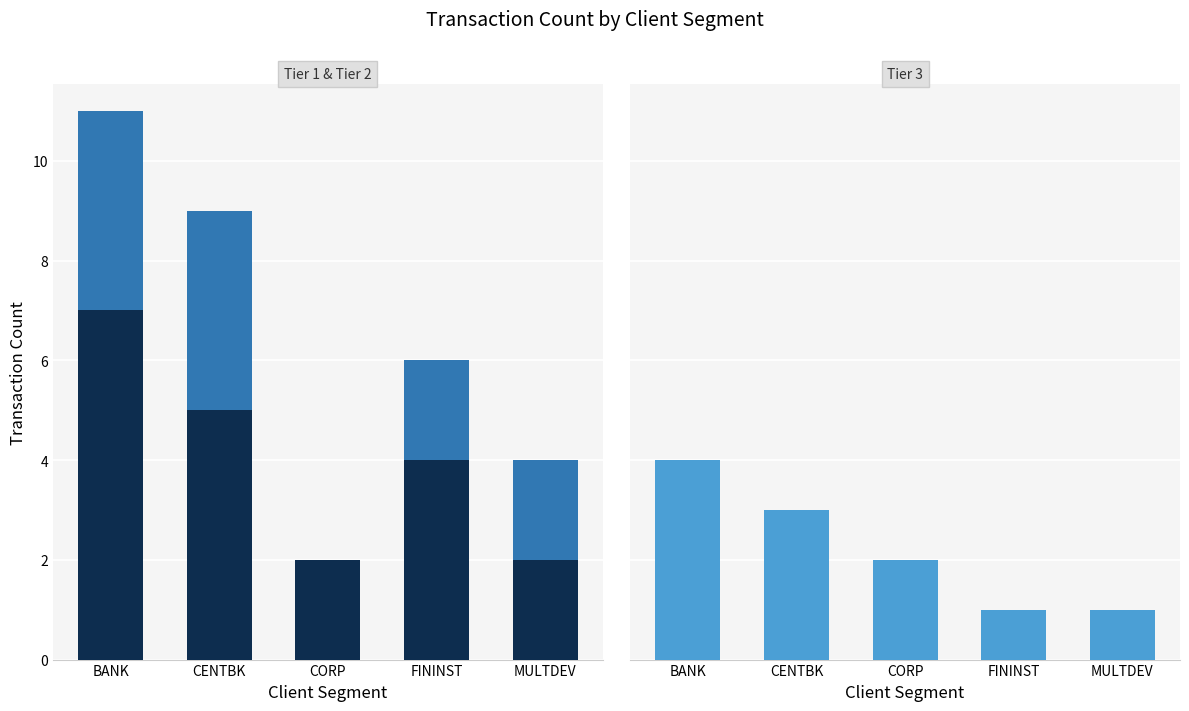

What is the maximum value shown in the chart?

7